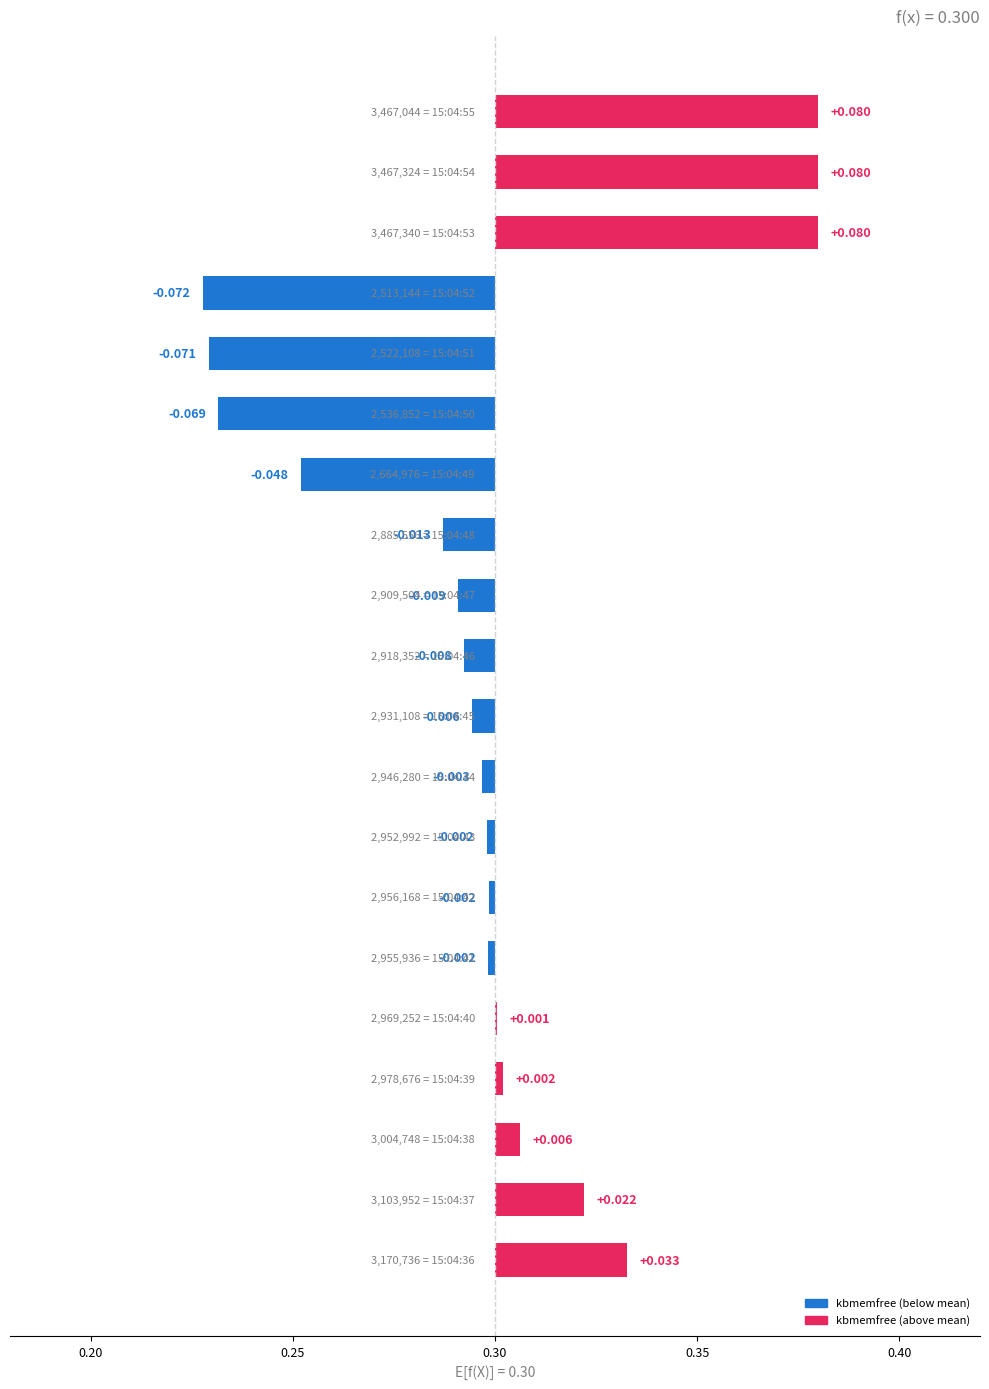

The value at 0.20 is 0.0. True or false?

True